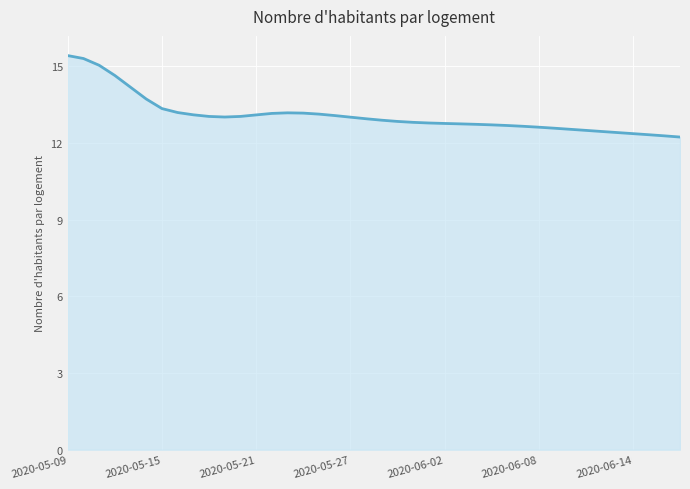

Does the chart have visible grid lines?

Yes